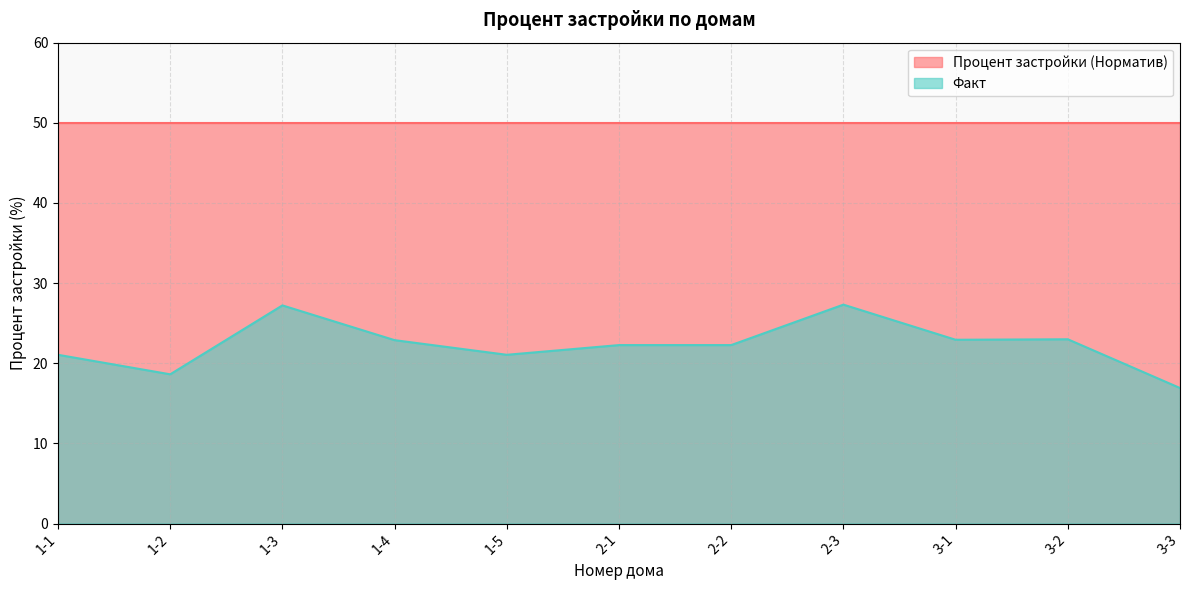

What is the label of the 11th point from the right?

1-1